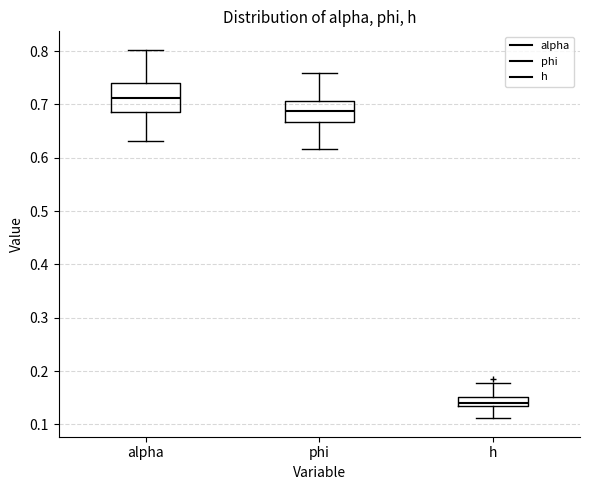

Which box has the highest median line?

alpha